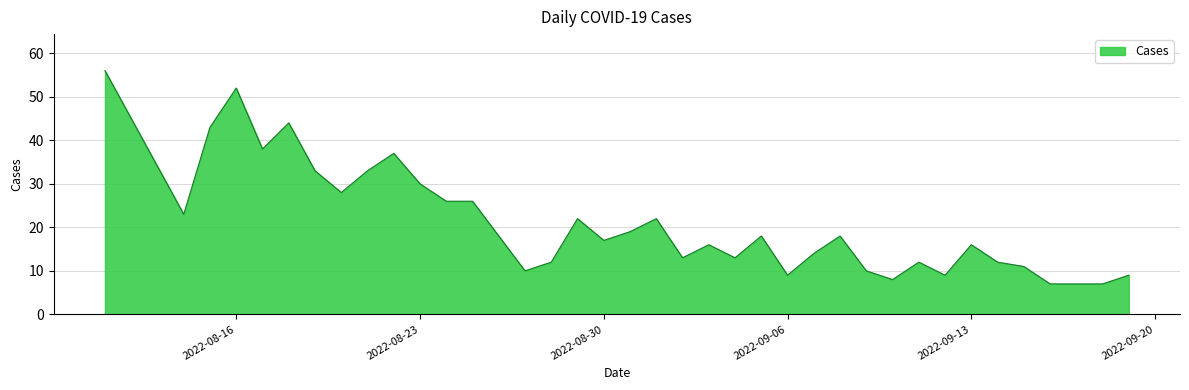

What is the difference between the maximum and minimum values?

49